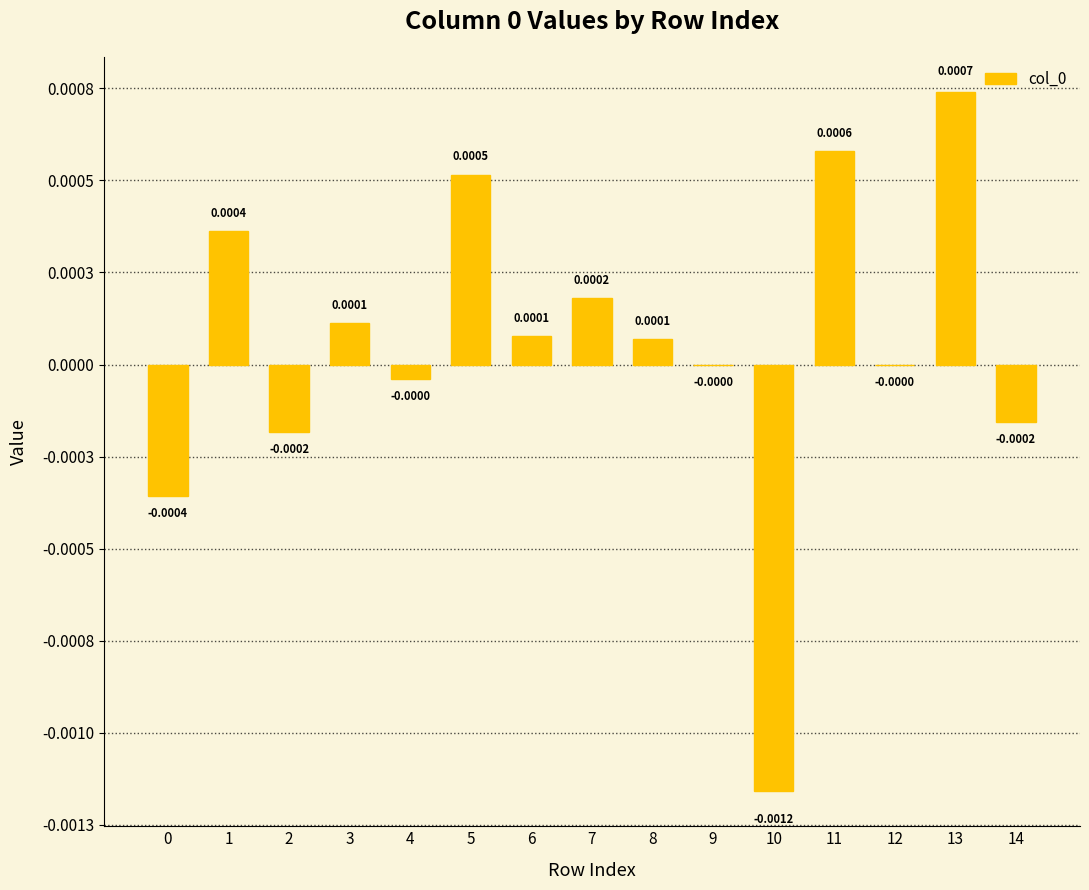

Are the bars horizontal?

No